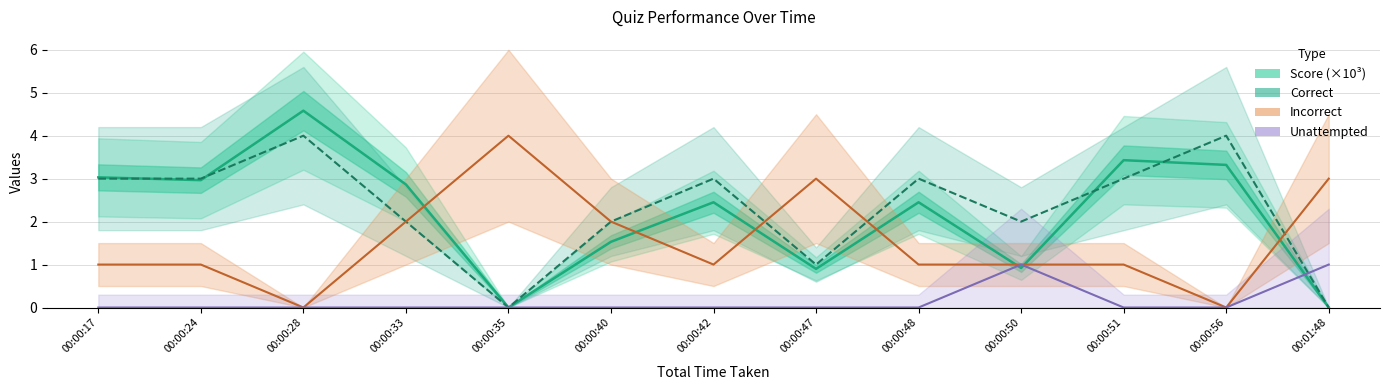

How many Incorrect values are between 1 and 2?

8